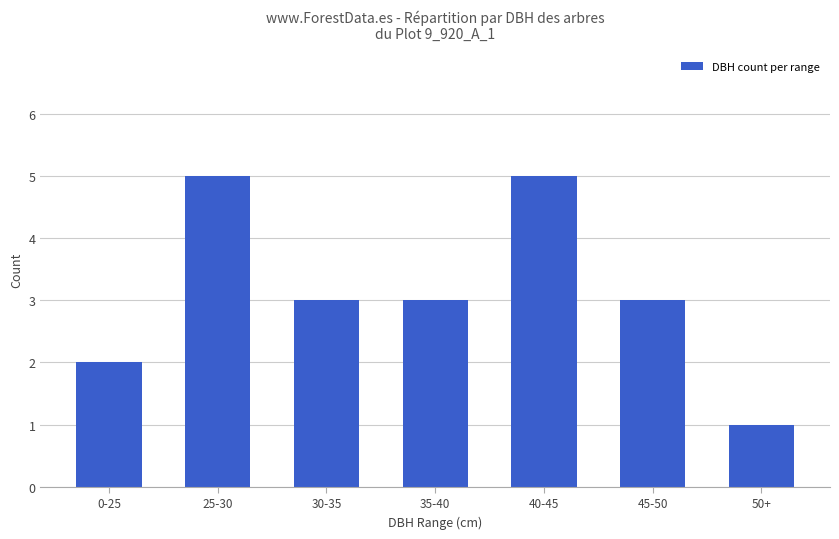

At which category does the chart reach its minimum across all series?

50+